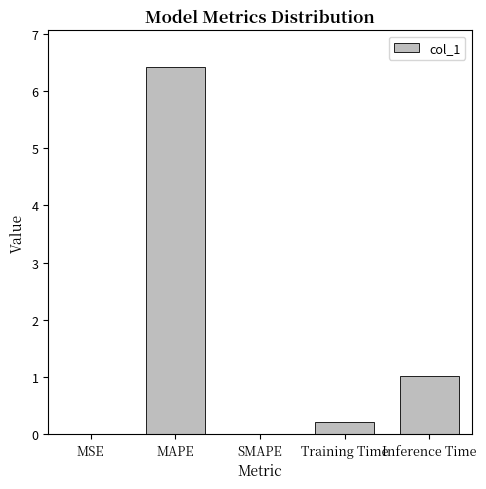

What is the change in value from MAPE to Training Time?

-6.2